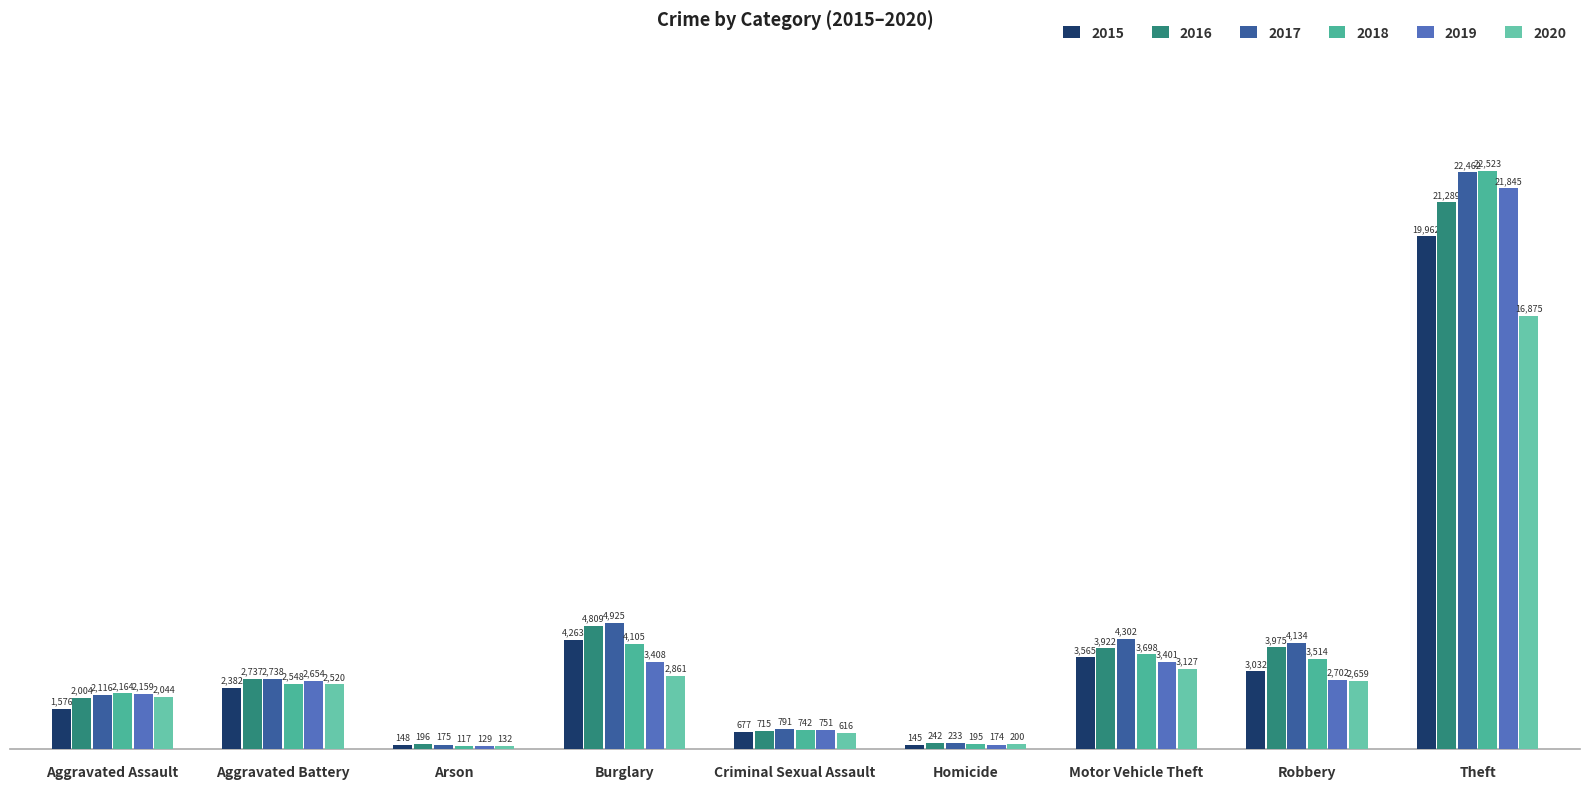

Reading left to right, transcribe all the data shown in this chart.

2015: Aggravated Assault=1576	Aggravated Battery=2382	Arson=148	Burglary=4263	Criminal Sexual Assault=677	Homicide=145	Motor Vehicle Theft=3565	Robbery=3032	Theft=19962
2016: Aggravated Assault=2004	Aggravated Battery=2737	Arson=196	Burglary=4809	Criminal Sexual Assault=715	Homicide=242	Motor Vehicle Theft=3922	Robbery=3975	Theft=21289
2017: Aggravated Assault=2116	Aggravated Battery=2738	Arson=175	Burglary=4925	Criminal Sexual Assault=791	Homicide=233	Motor Vehicle Theft=4302	Robbery=4134	Theft=22462
2018: Aggravated Assault=2164	Aggravated Battery=2548	Arson=117	Burglary=4105	Criminal Sexual Assault=742	Homicide=195	Motor Vehicle Theft=3698	Robbery=3514	Theft=22523
2019: Aggravated Assault=2159	Aggravated Battery=2654	Arson=129	Burglary=3408	Criminal Sexual Assault=751	Homicide=174	Motor Vehicle Theft=3401	Robbery=2702	Theft=21845
2020: Aggravated Assault=2044	Aggravated Battery=2520	Arson=132	Burglary=2861	Criminal Sexual Assault=616	Homicide=200	Motor Vehicle Theft=3127	Robbery=2659	Theft=16875